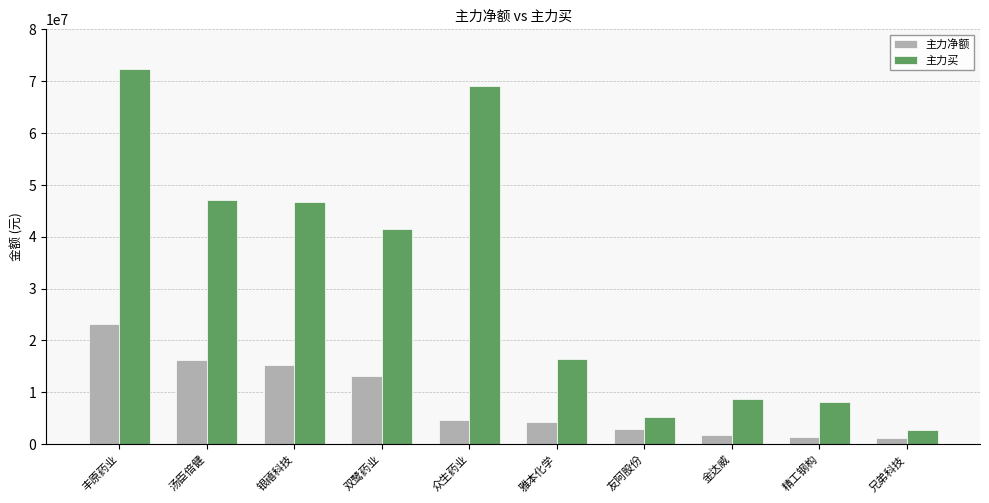

How many bars are there in total?

20